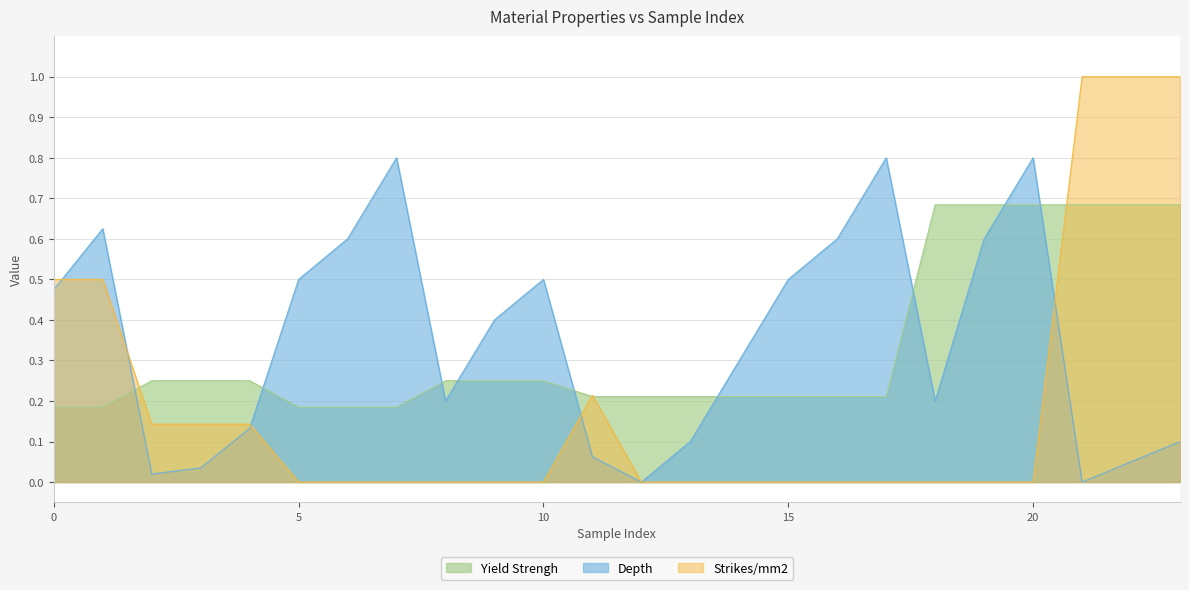

True or false: Strikes/mm2 has more than 0 points higher than both neighbors.

True